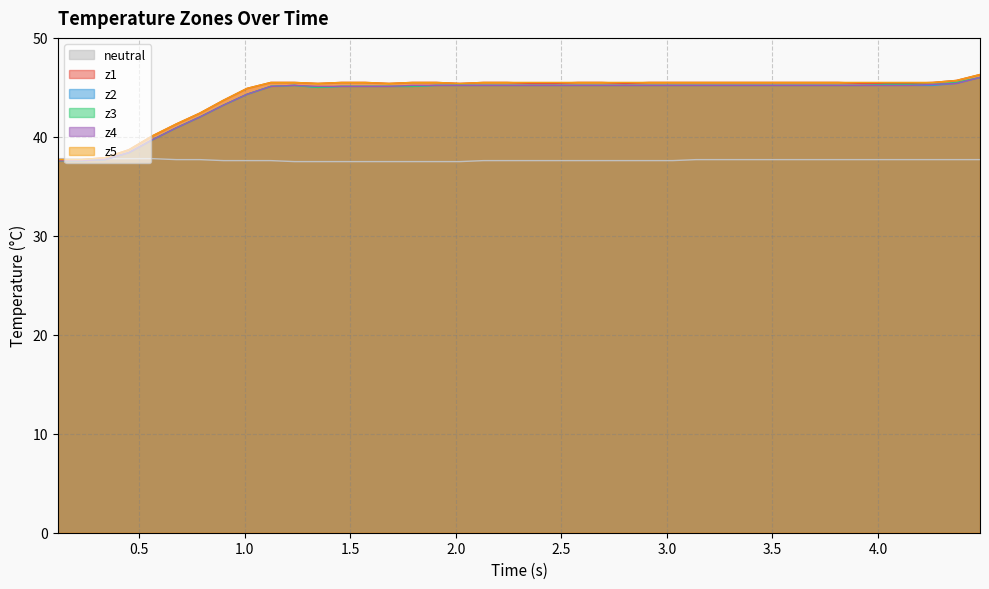

What is the lowest value of the z3 series?

37.6